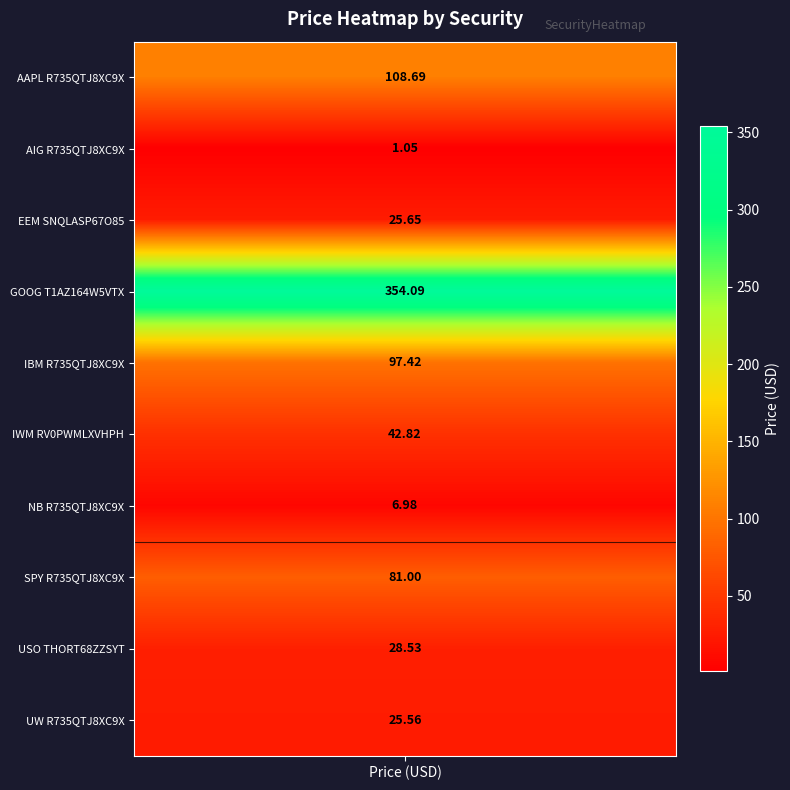

What is the difference between the maximum and minimum values?

353.0